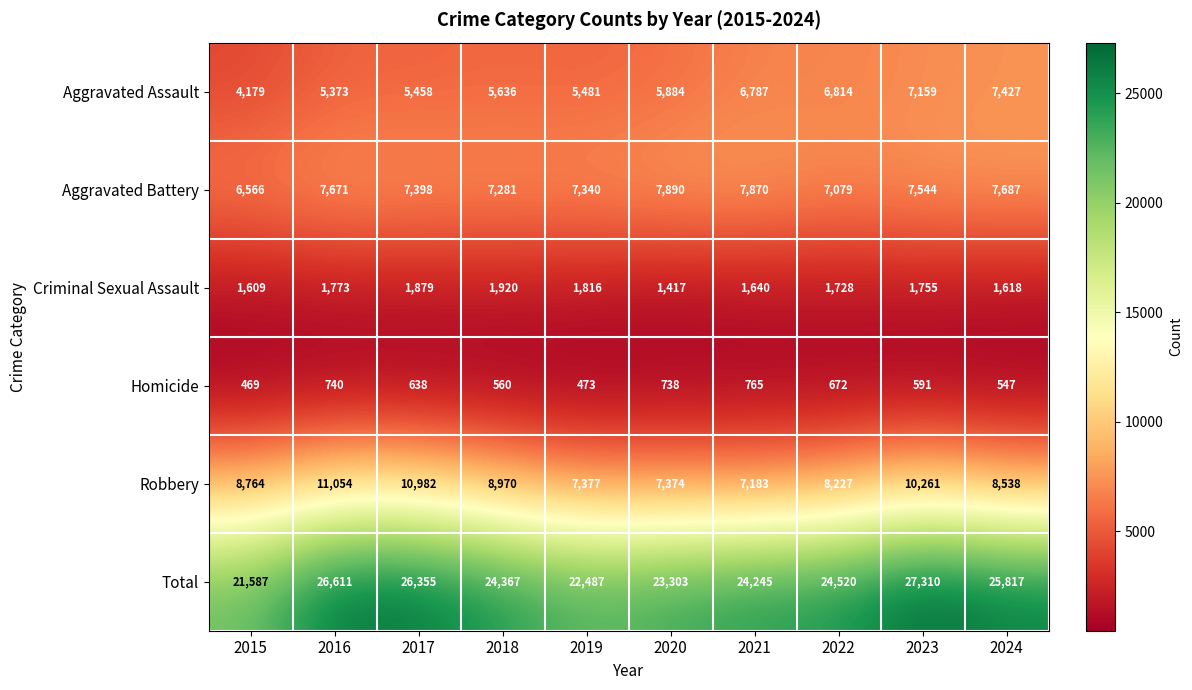

The value of Homicide at 2016 is 740. True or false?

True